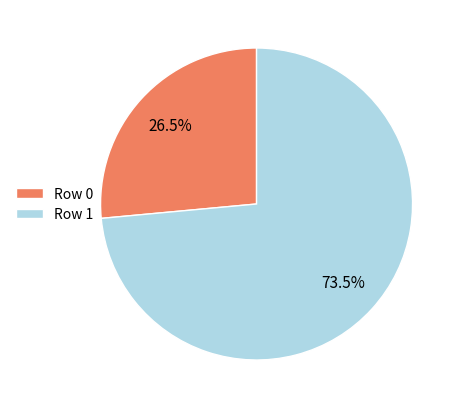

How much of the chart is everything except Row 1?

26.5%